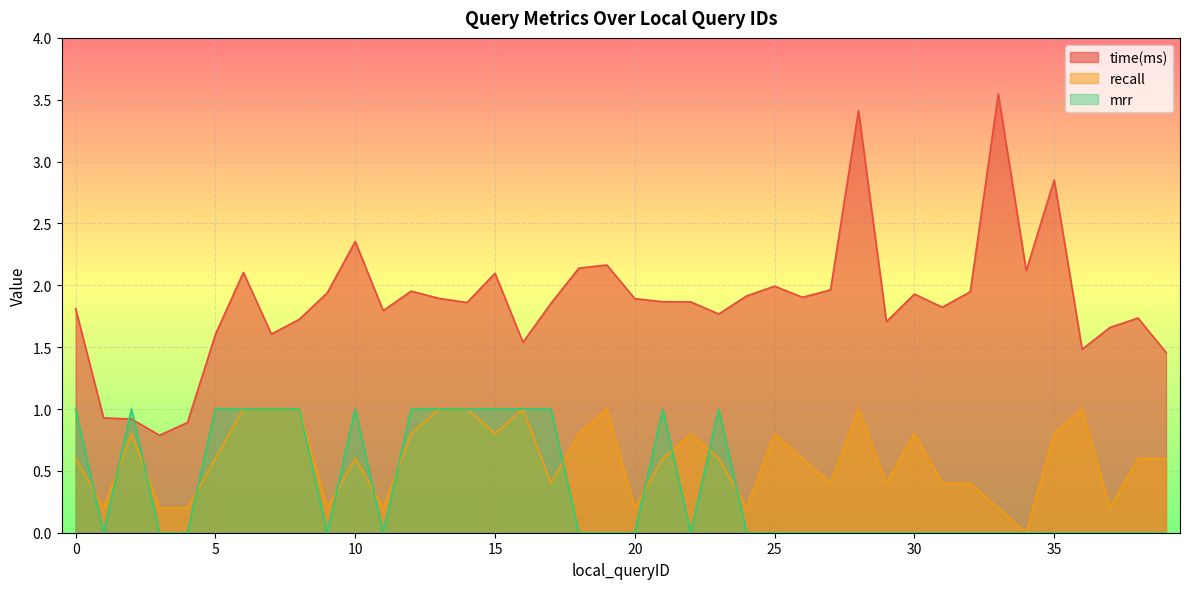

At which category does the chart reach its minimum across all series?

34